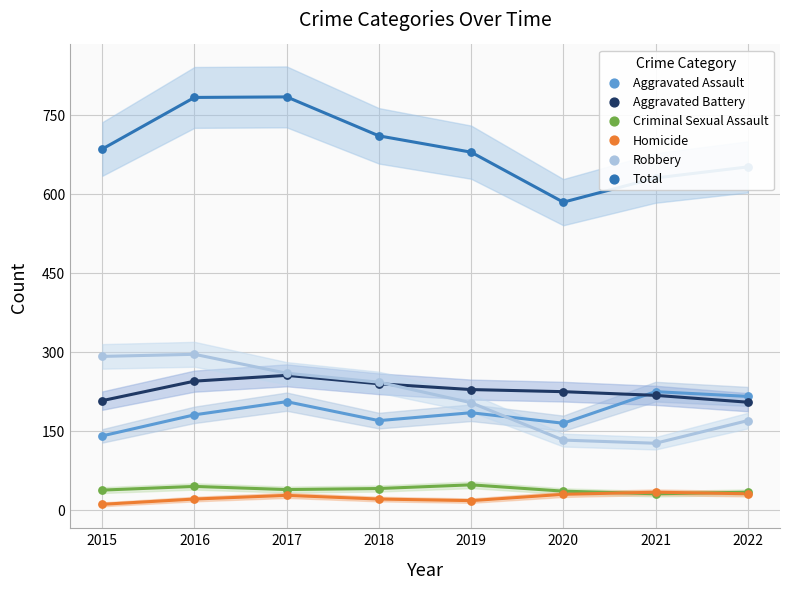

At how many categories does at least one series exceed 102?

8